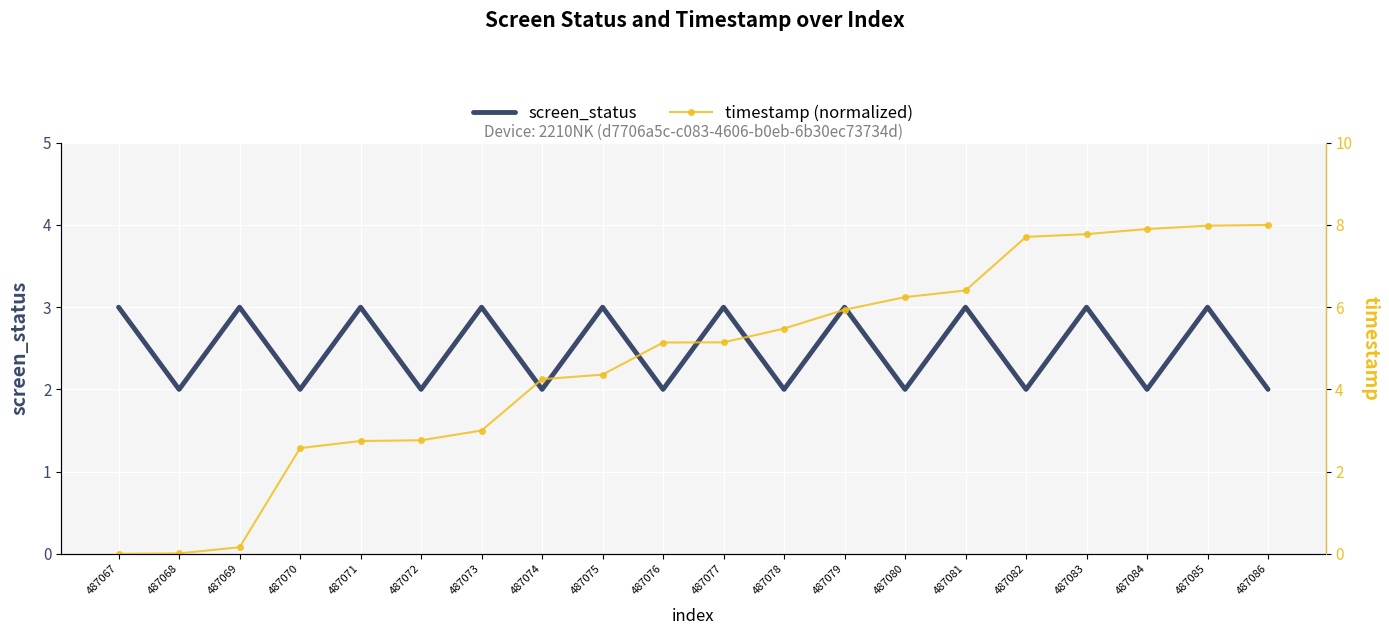

Reading left to right, transcribe all the data shown in this chart.

screen_status: 487067=3.0	487068=2.0	487069=3.0	487070=2.0	487071=3.0	487072=2.0	487073=3.0	487074=2.0	487075=3.0	487076=2.0	487077=3.0	487078=2.0	487079=3.0	487080=2.0	487081=3.0	487082=2.0	487083=3.0	487084=2.0	487085=3.0	487086=2.0
timestamp (normalized): 487067=0.0	487068=0.0	487069=0.2	487070=2.6	487071=2.7	487072=2.8	487073=3.0	487074=4.2	487075=4.4	487076=5.1	487077=5.1	487078=5.5	487079=5.9	487080=6.2	487081=6.4	487082=7.7	487083=7.8	487084=7.9	487085=8.0	487086=8.0